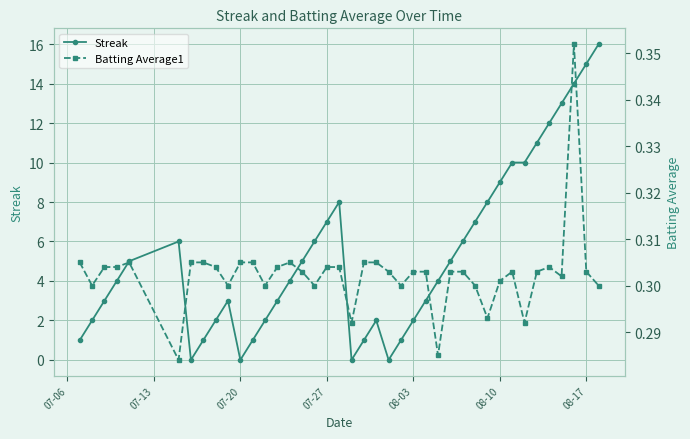

How many distinct data groups are displayed?

2